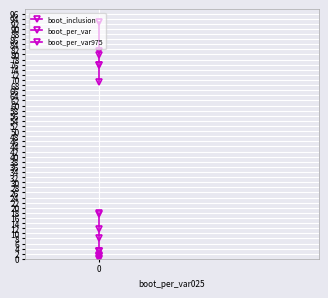

Reading left to right, transcribe all the data shown in this chart.

boot_inclusion: 69.0	75.8	75.9	79.8	81.2	92.8
boot_per_var: 0.1	0.3	1.0	1.1	1.6	3.2
boot_per_var975: 3.0	3.2	8.1	11.6	17.4	18.0